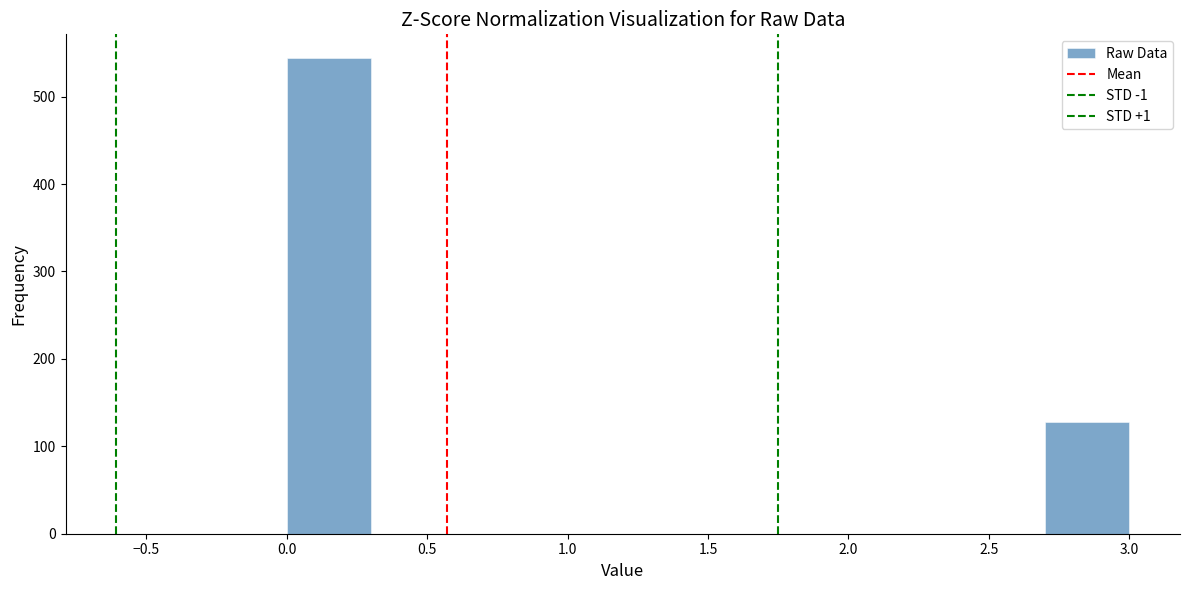

Reading left to right, transcribe this chart: for each bar, give the range it covers on the x-axis and its height. The values are not printed on the chart, so give them approximately, as read against the axis.

0.0 to 0.3: 540
0.3 to 0.6: 0
0.6 to 0.9: 0
0.9 to 1.2: 0
1.2 to 1.5: 0
1.5 to 1.8: 0
1.8 to 2.1: 0
2.1 to 2.4: 0
2.4 to 2.7: 0
2.7 to 3.0: 130